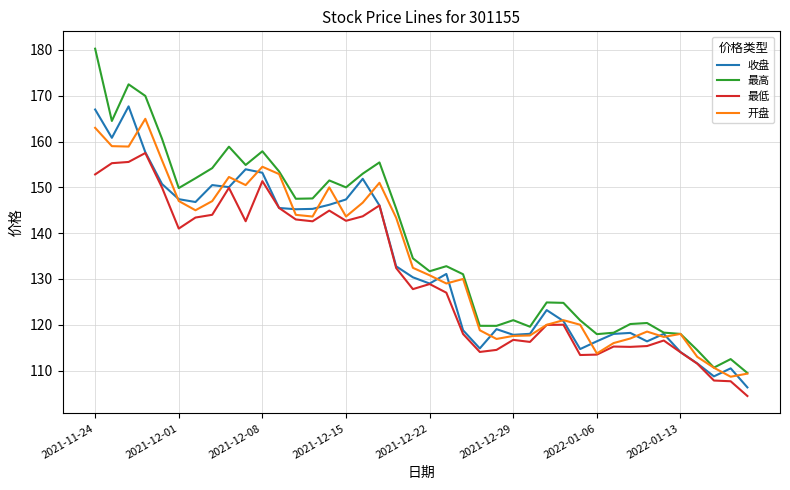

Which series has the largest range (max minus min)?

最高